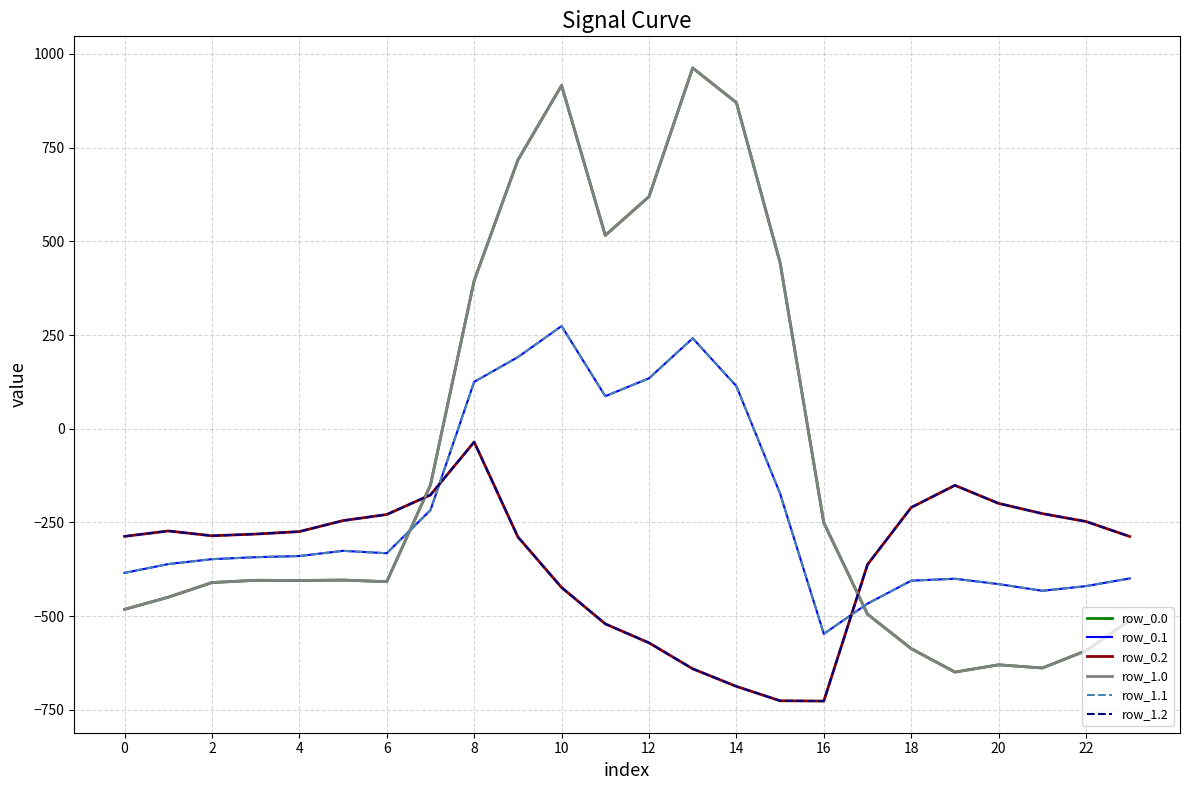

Does the chart display data point markers on the line(s)?

No